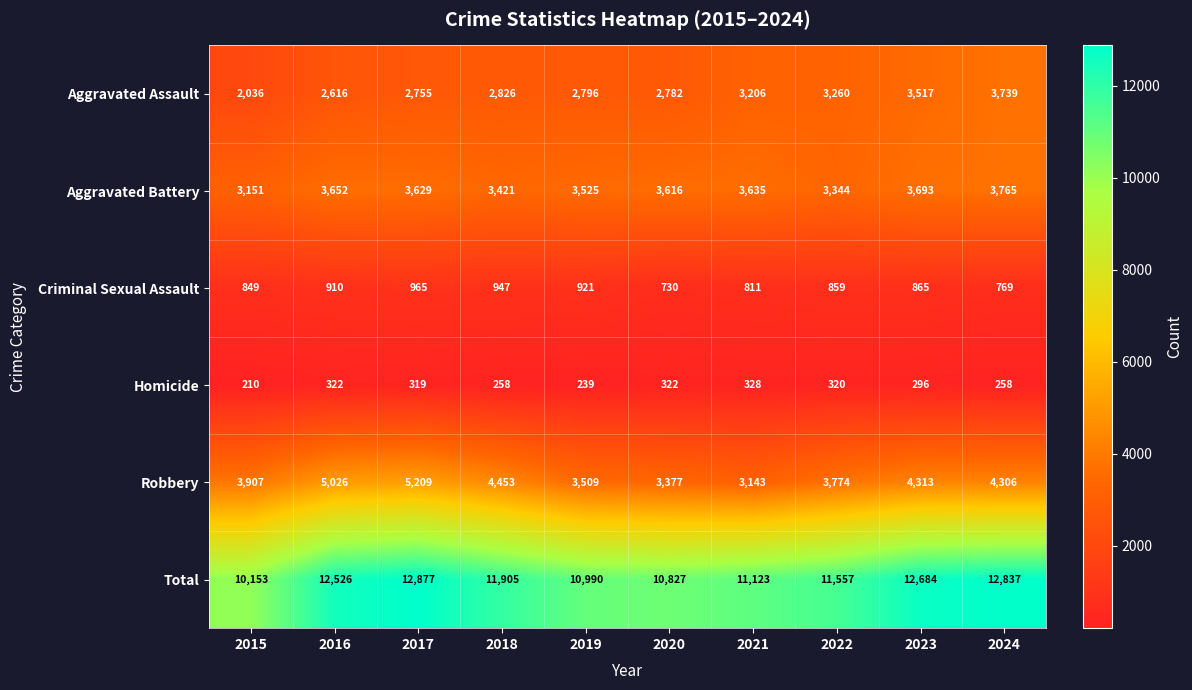

Is it true that Robbery equals 5078 at 2021?

False